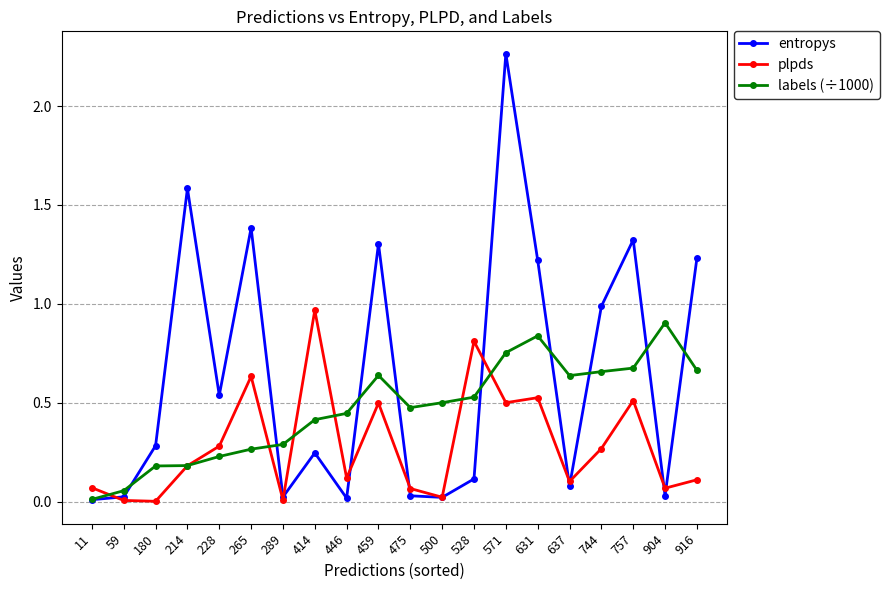

True or false: labels (÷1000) has more than 0 points higher than both neighbors.

True